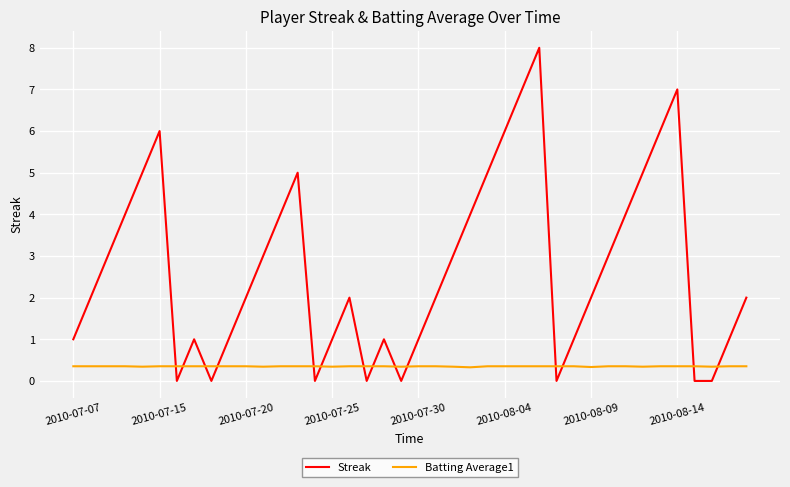

What is the greatest value displayed?

8.0